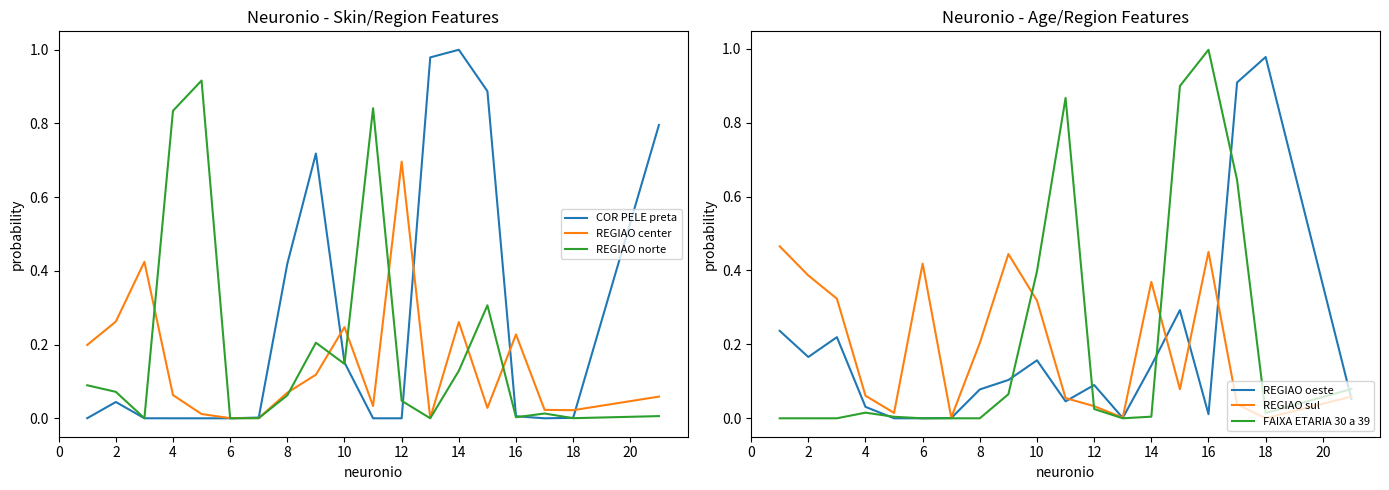

True or false: COR PELE preta and FAIXA ETARIA 30 a 39 intersect in this chart.

True